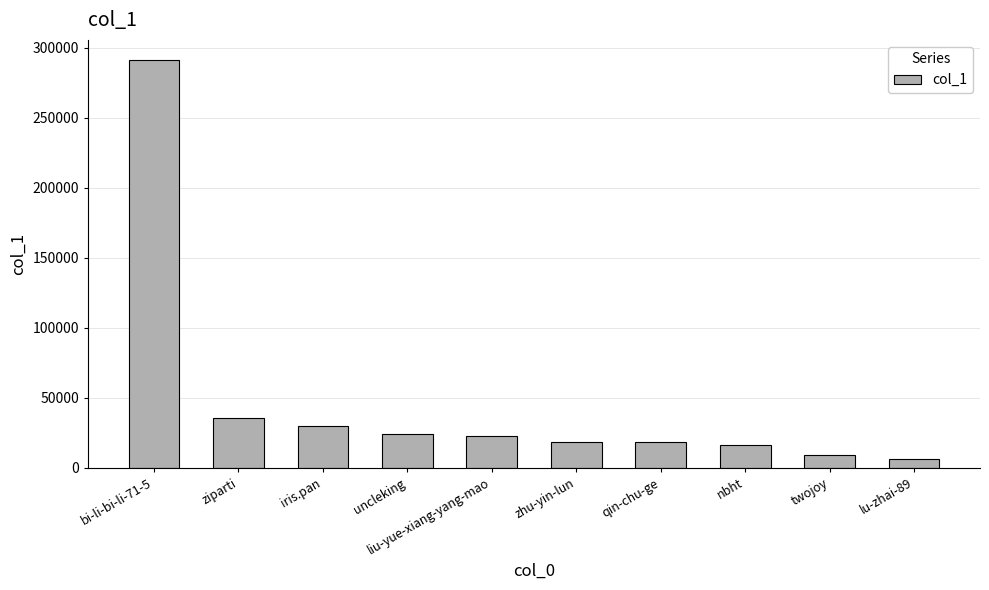

Which category has the highest value across all series?

bi-li-bi-li-71-5